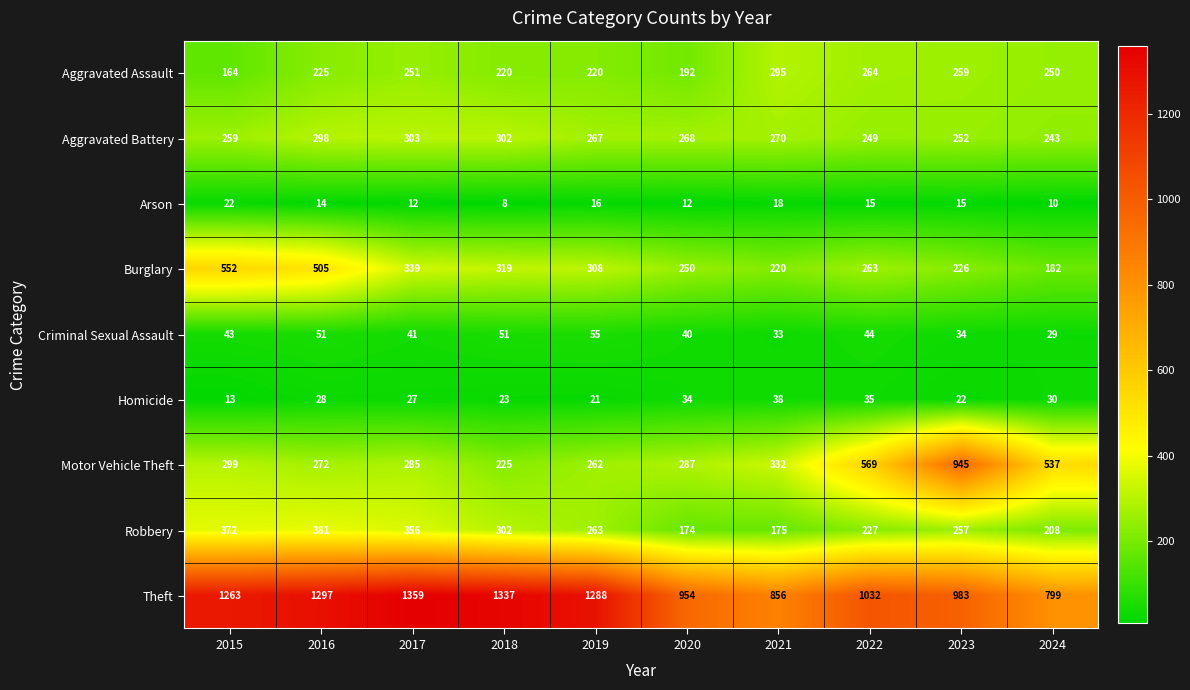

True or false: Aggravated Assault has a value of 135 at 2016.

False